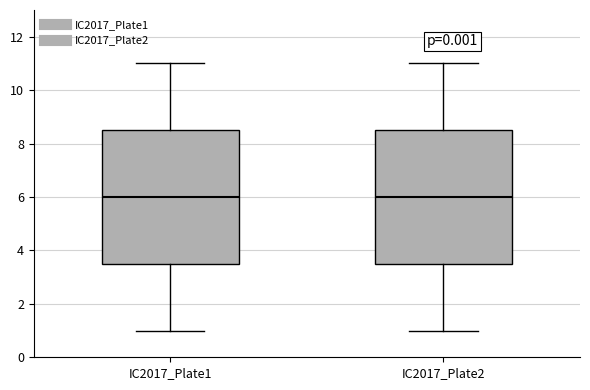

Reading left to right, transcribe this box plot: for each box, give where its median line is, the range the box spans, and where its two whiskers end, as read against the y-axis. The values are not printed on the chart, so give them approximately, as read against the axis.

IC2017_Plate1: median 6.0, box 3.6 to 8.6, whiskers 1.0 to 11.0
IC2017_Plate2: median 6.0, box 3.6 to 8.6, whiskers 1.0 to 11.0